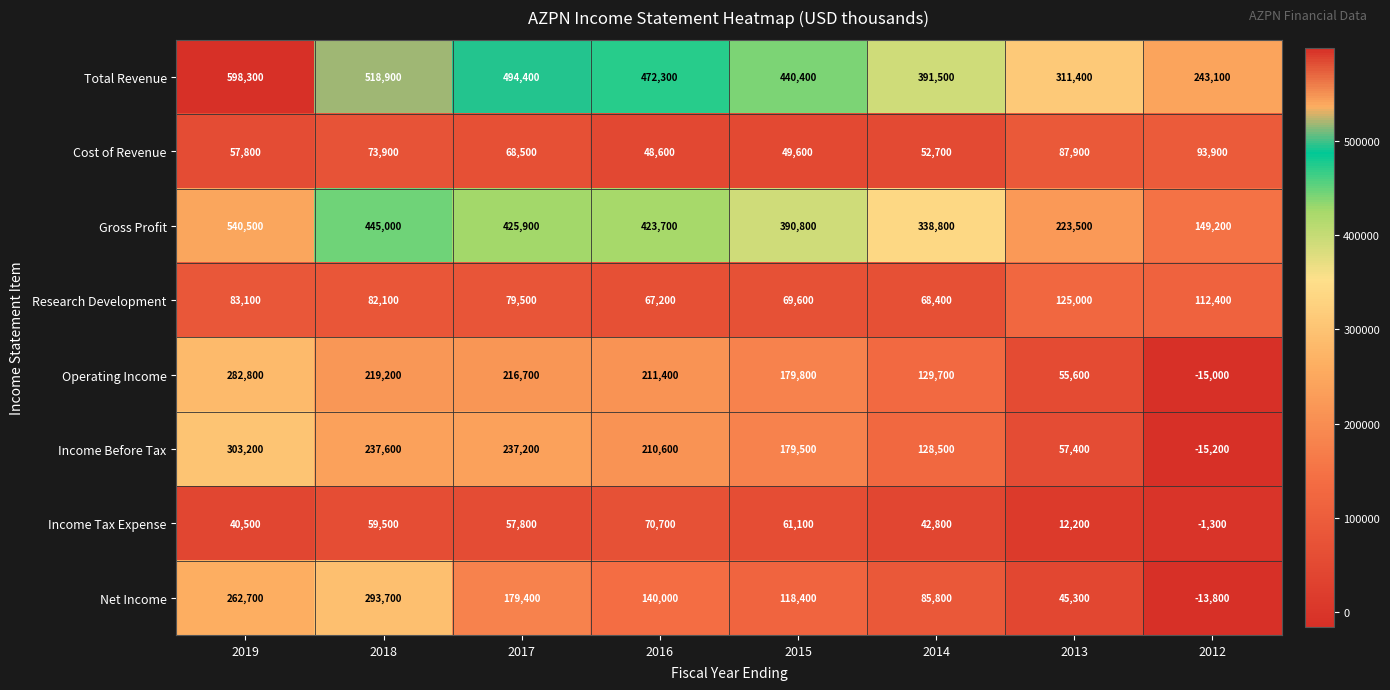

The Cost of Revenue series shows 31368 at 2014. True or false?

False